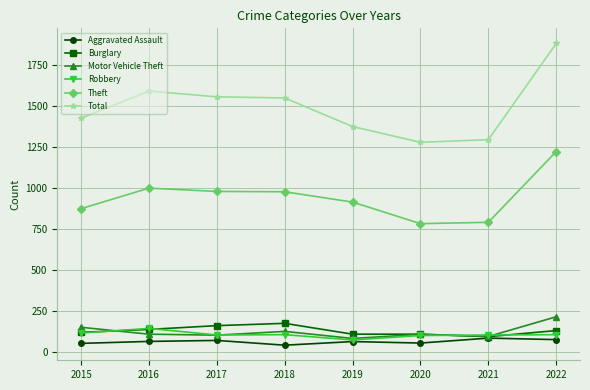

What is the lowest value of the Theft series?

783